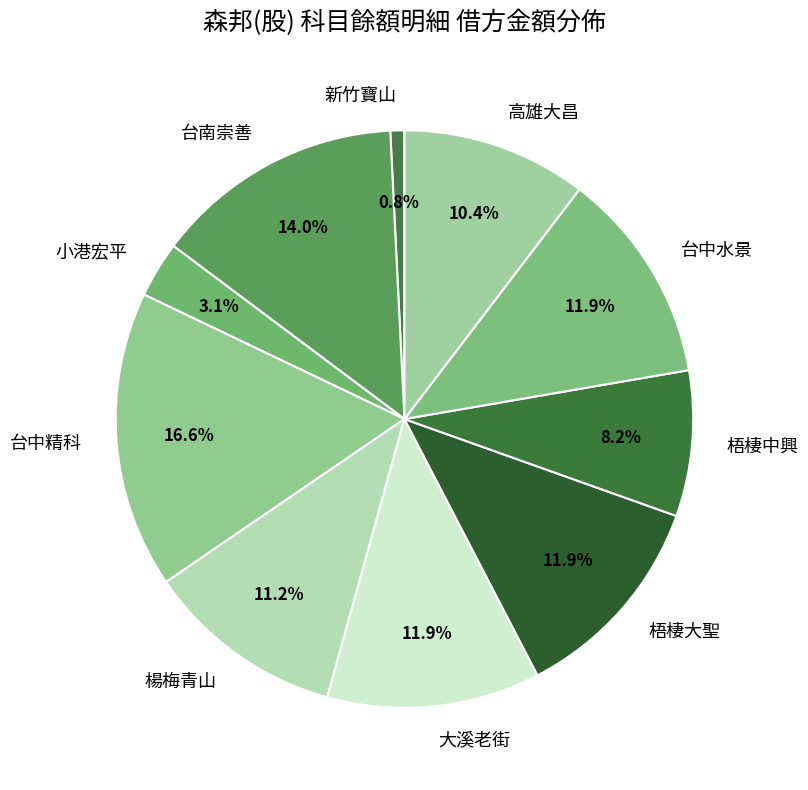

To the nearest percent, what portion does 台中精科 represent?

17%